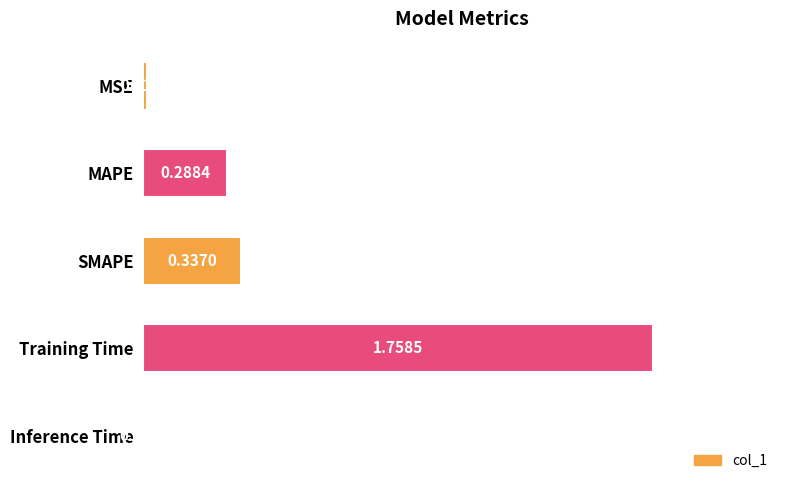

What is the sum of the values at Training Time and MAPE?

2.0